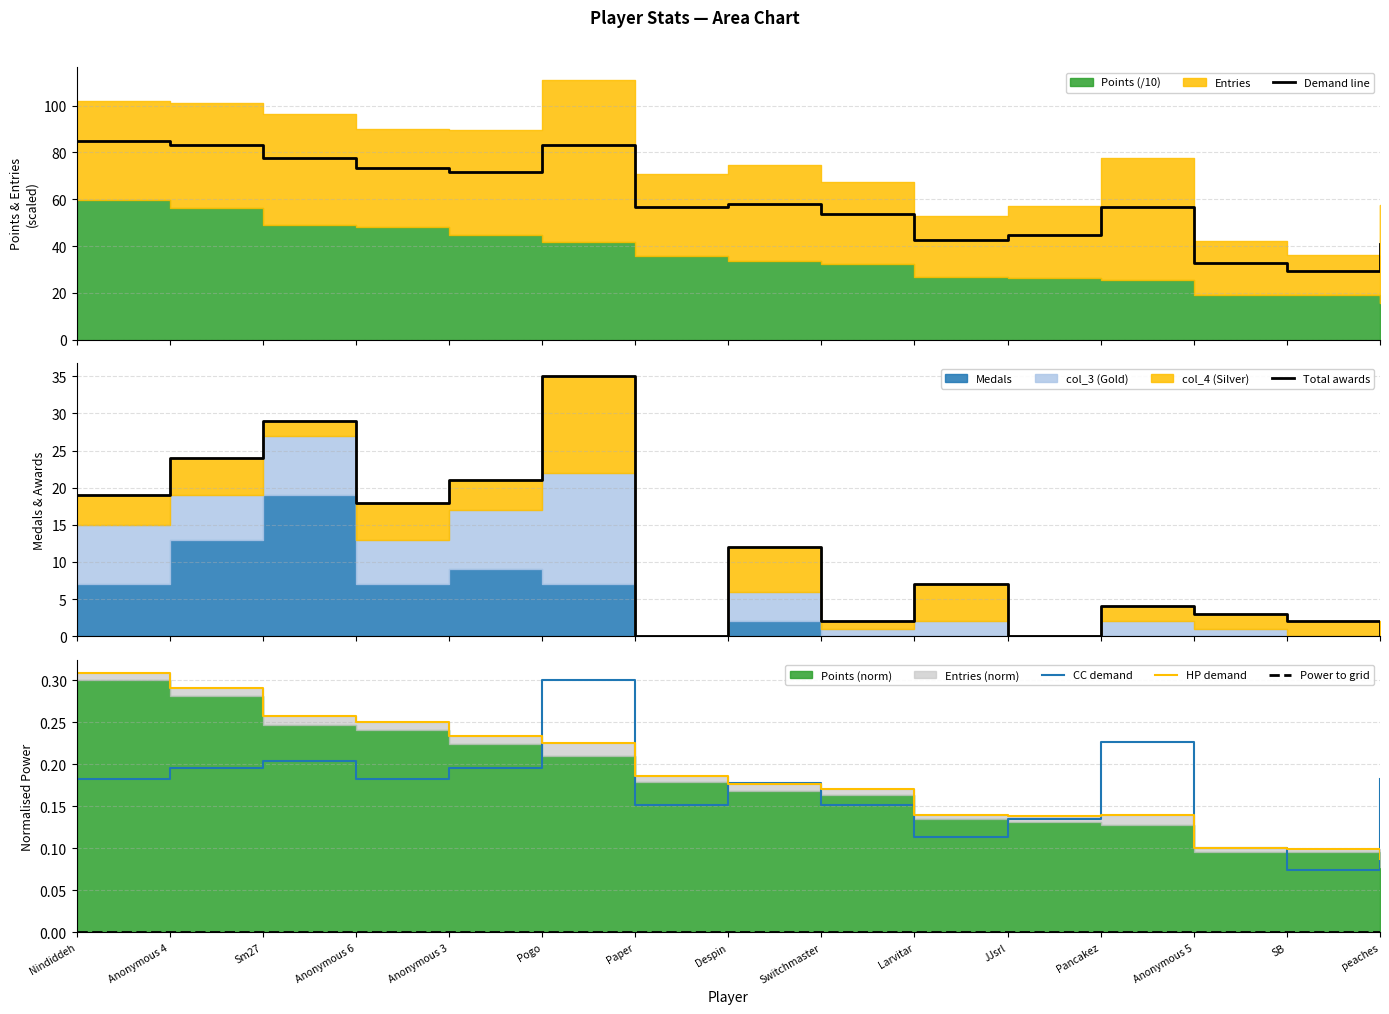

True or false: Demand line and CC demand cross at least once.

False